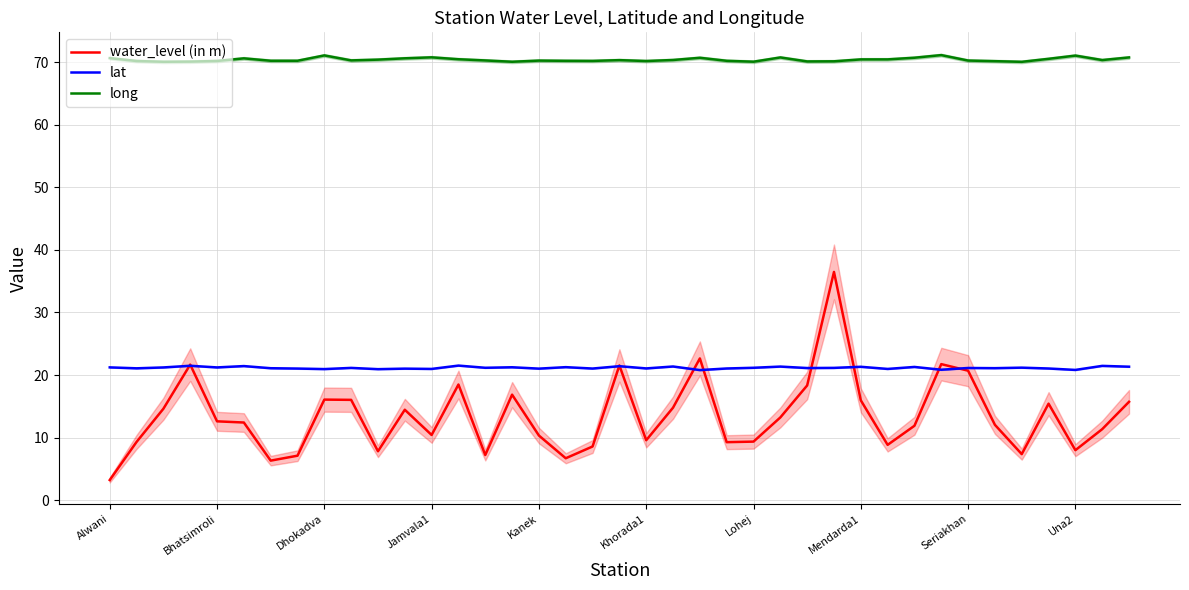

The value of long at Jamvala1 is 35.7. True or false?

False